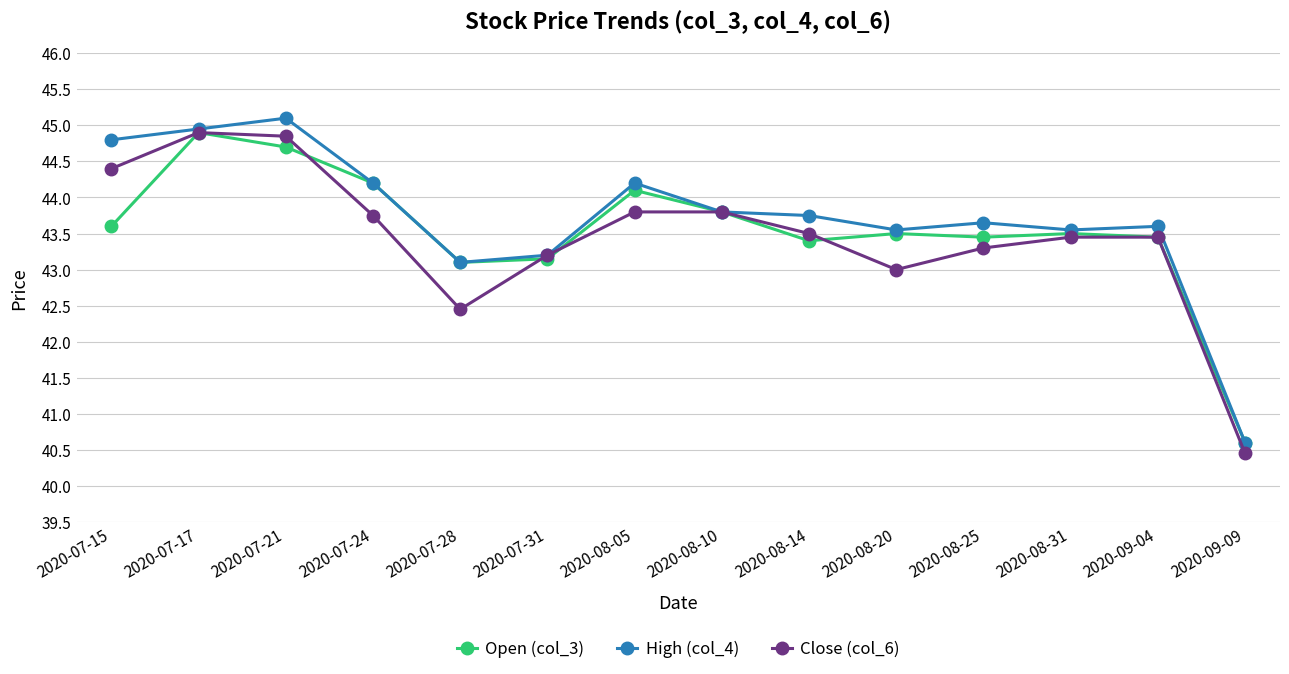

The Open (col_3) series shows 43.5 at 2020-09-04. True or false?

True